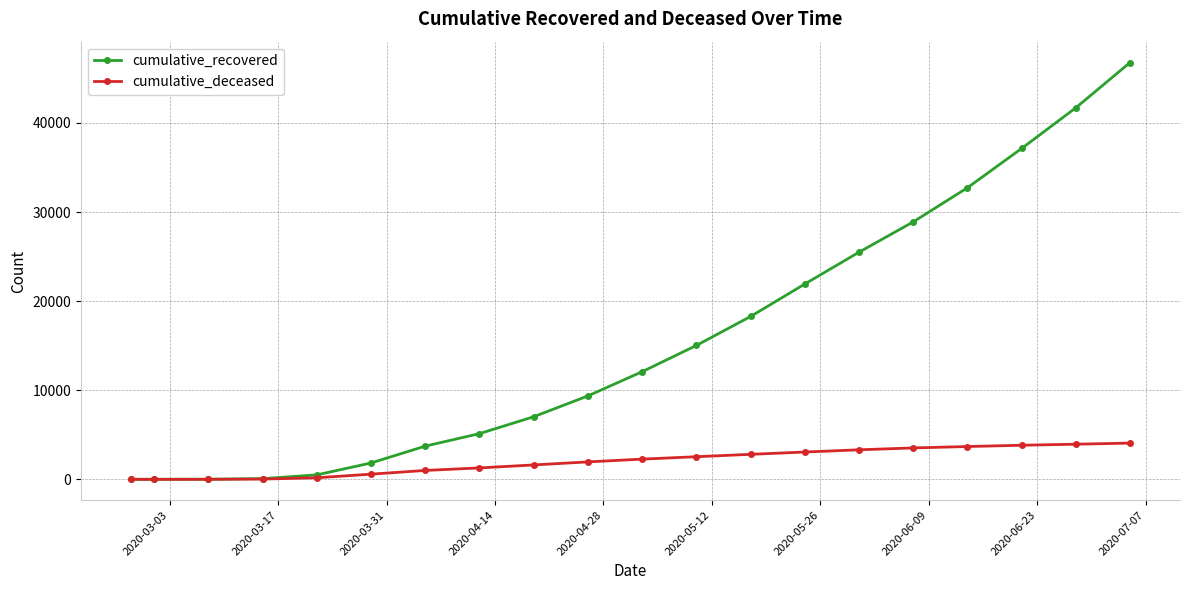

At how many categories does at least one series exceed 29446?

4